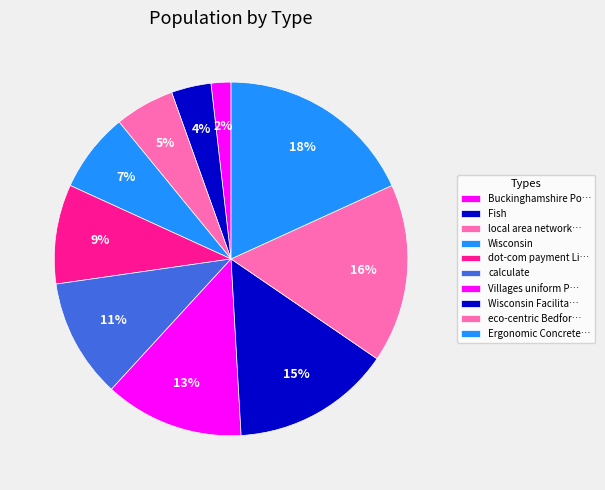

How many segments does this pie chart have?

10